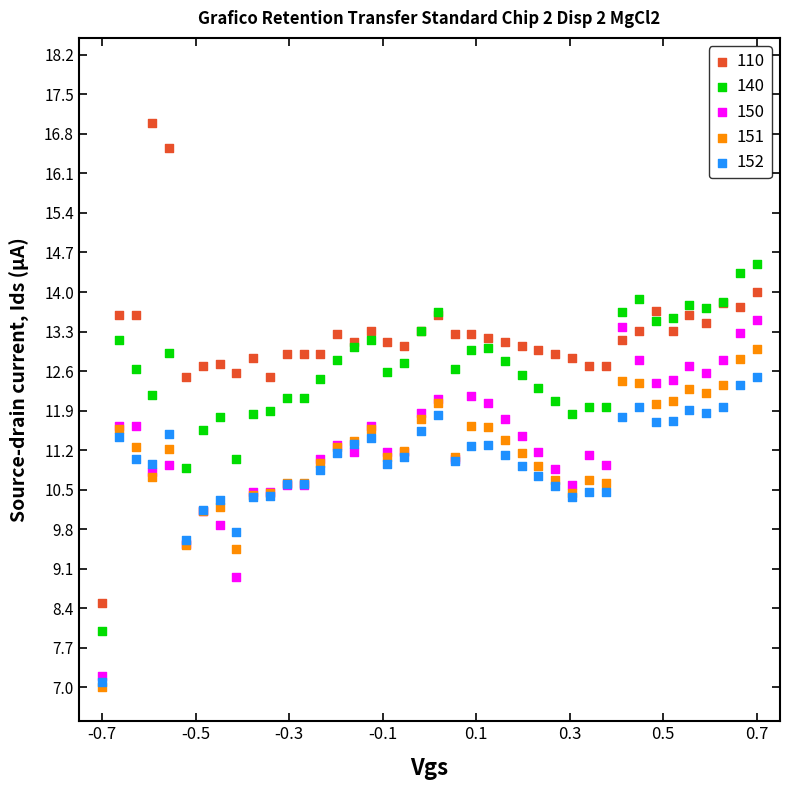

What are all the series names shown in the legend?

110, 140, 150, 151, 152